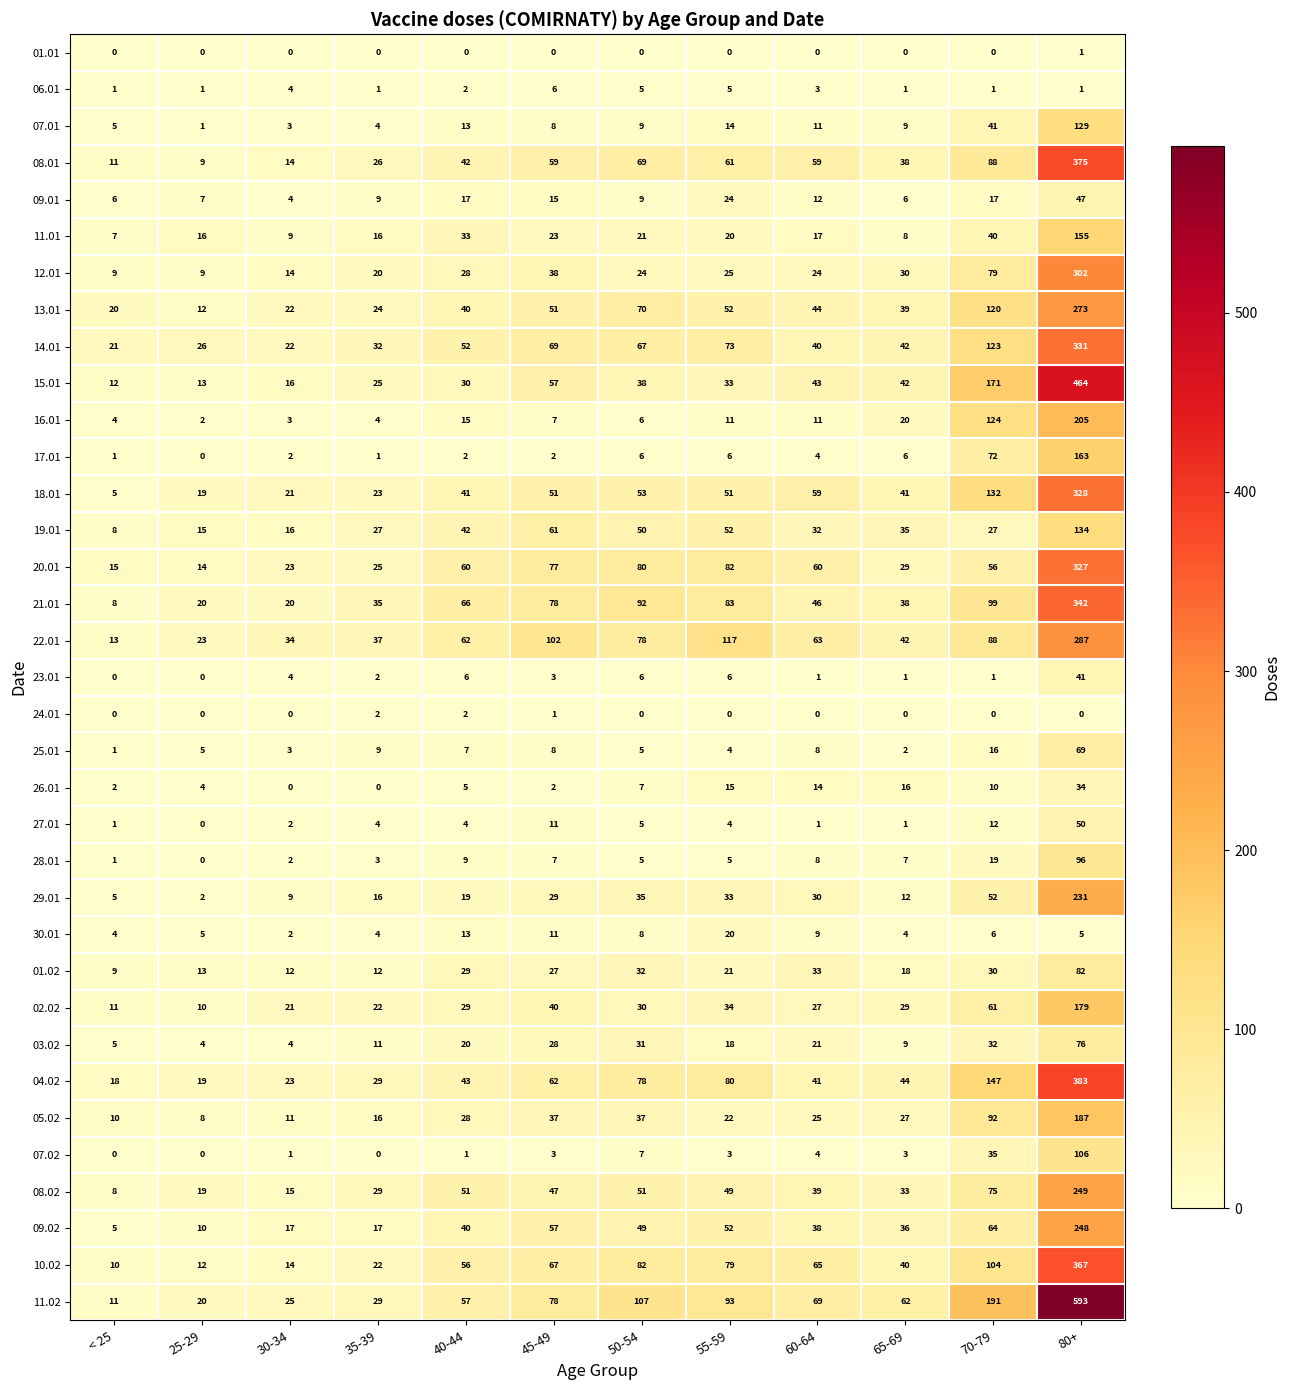

At how many categories does at least one series exceed 286?

1